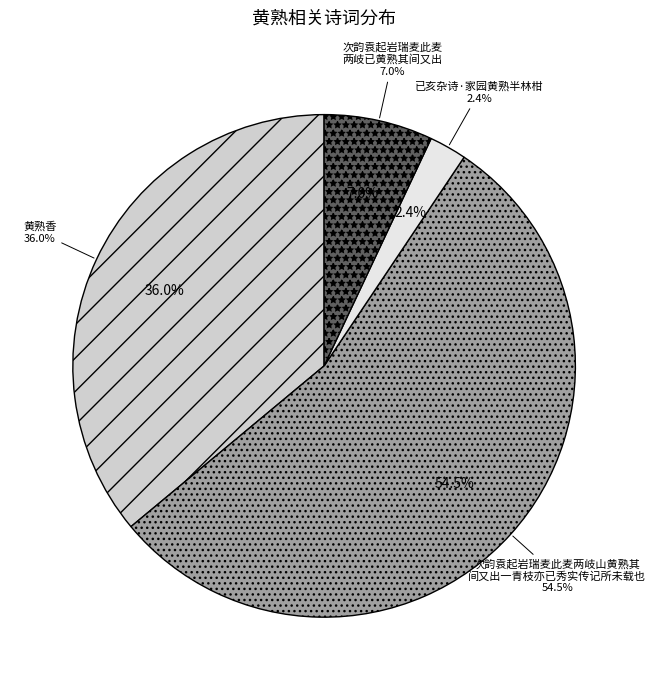

To the nearest percent, what is the difference between the largest and smallest slice percentages?

52%